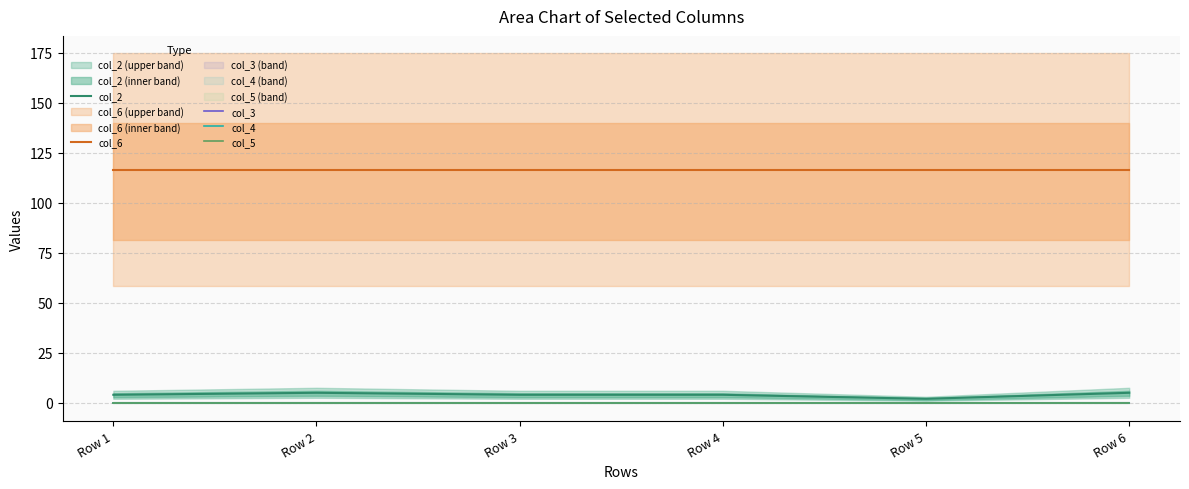

Is it true that col_6 equals 209.3 at Row 5?

False